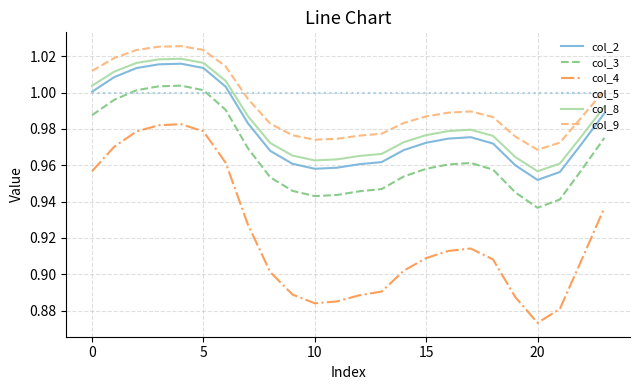

What are all the series names shown in the legend?

col_2, col_3, col_4, col_5, col_8, col_9